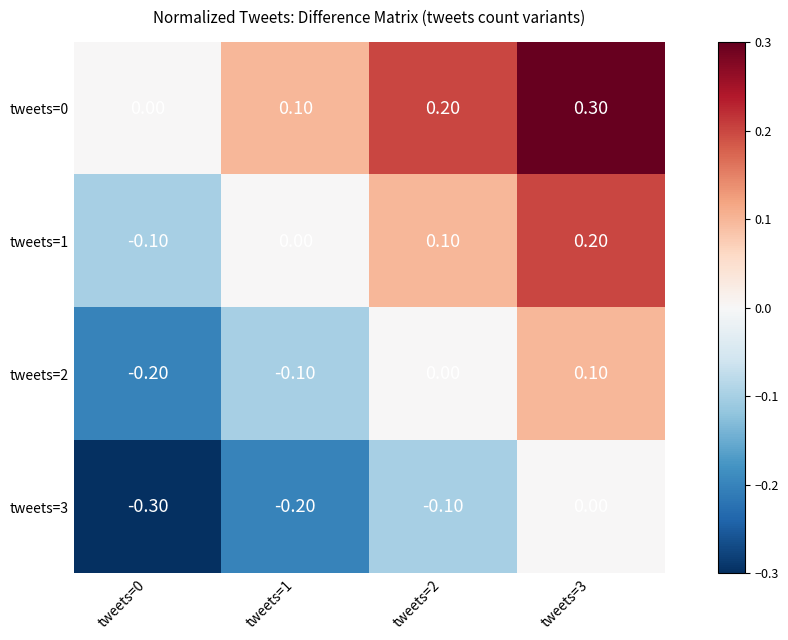

What is the spread (max minus min) of values at tweets=2?

0.3